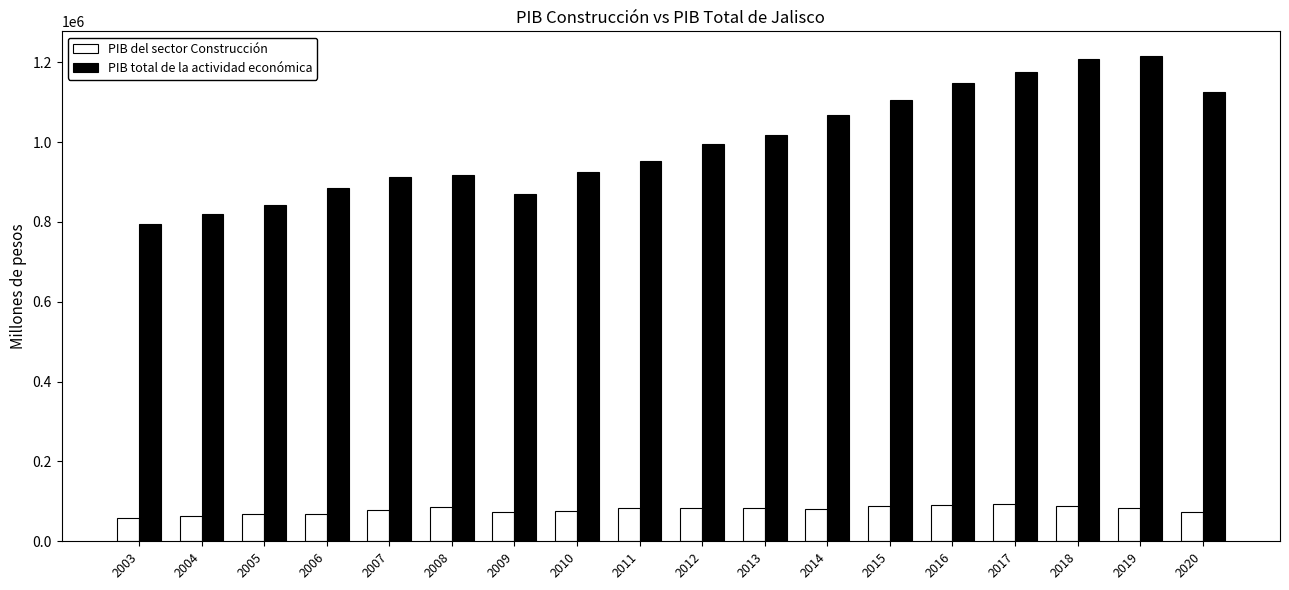

Is it true that PIB total de la actividad económica equals 1149129.5 at 2016?

True